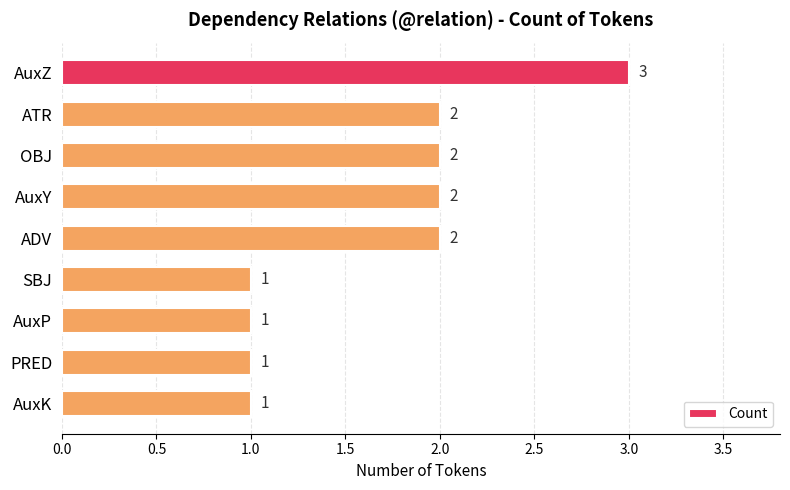

What is the maximum value shown in the chart?

3